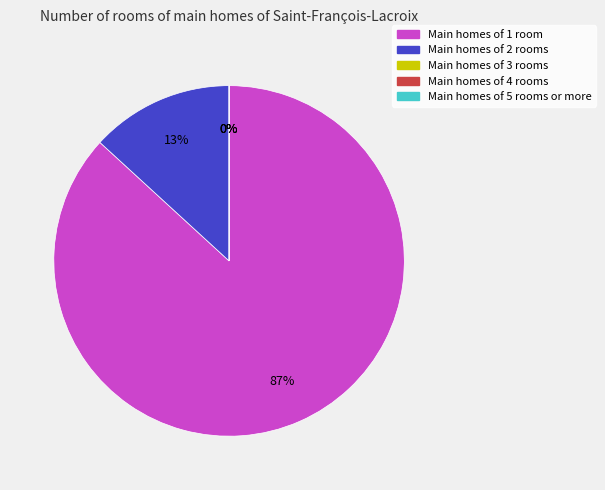

Is the sum of 3 and 4 greater than half?

No